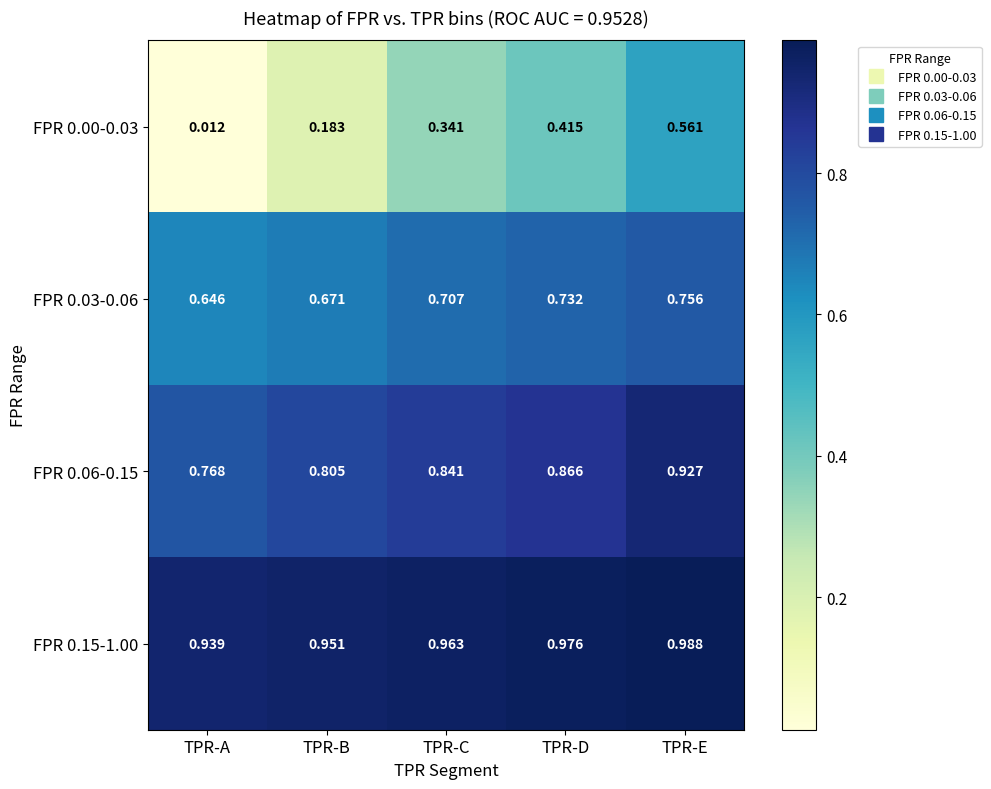

List the labels in order of FPR 0.03-0.06 value, smallest first.

TPR-A, TPR-B, TPR-C, TPR-D, TPR-E